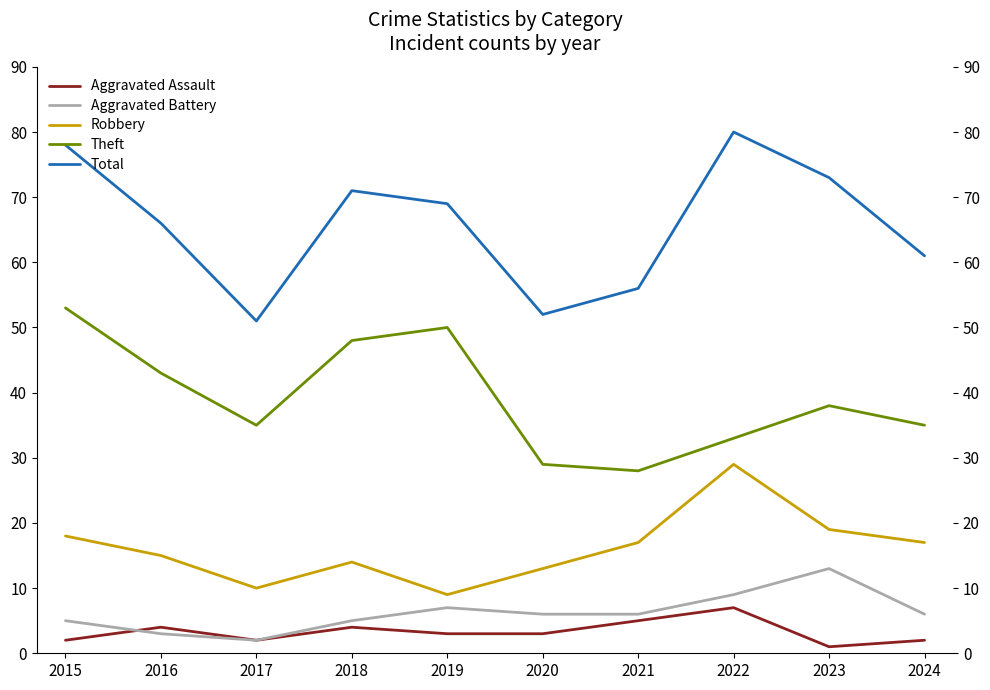

Is the value of Total at 2018 greater than the value of Aggravated Assault at 2019?

Yes